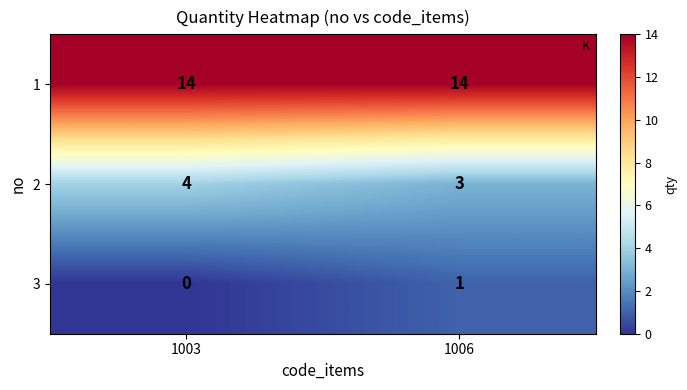

Which category has the lowest value across all series?

1003